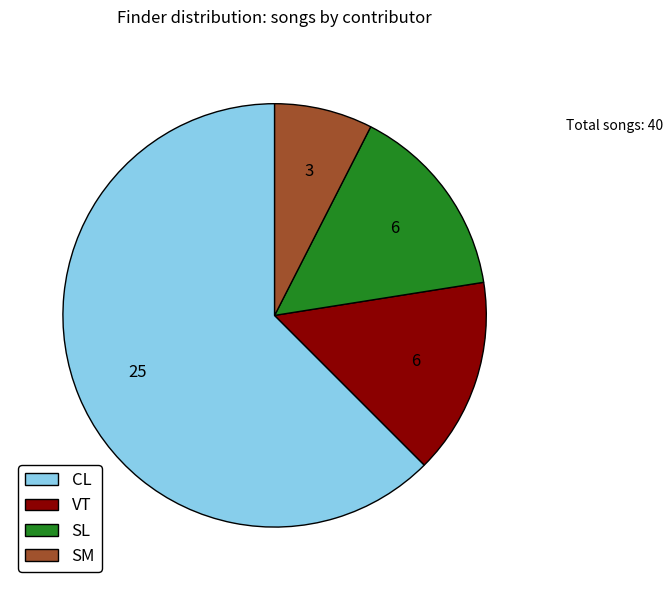

Approximately how many times larger is the value at CL compared to SL?

4.2